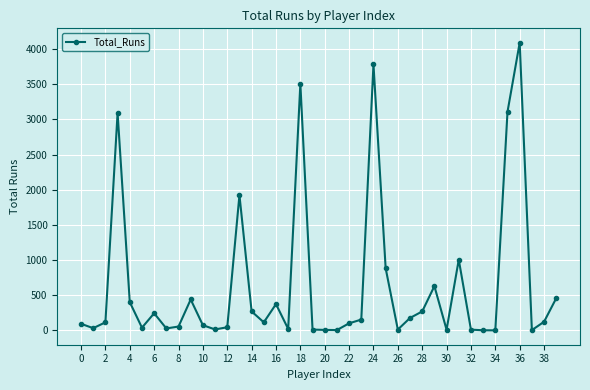

What is the sum of all values?

25701